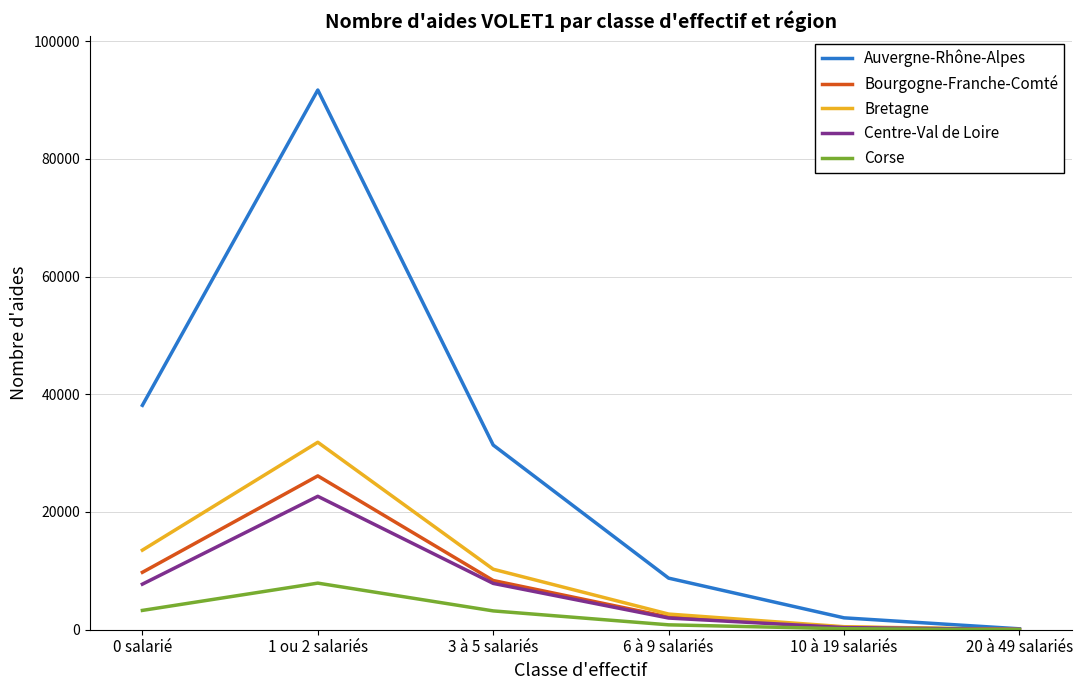

Read the Bretagne value at 6 à 9 salariés, to the nearest 10.

2660